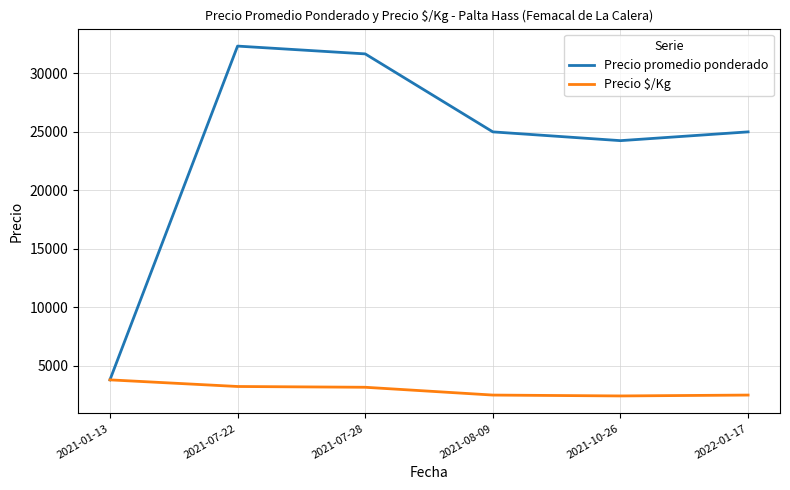

Between 2021-07-22 and 2021-07-28, which series saw the biggest shift?

Precio promedio ponderado